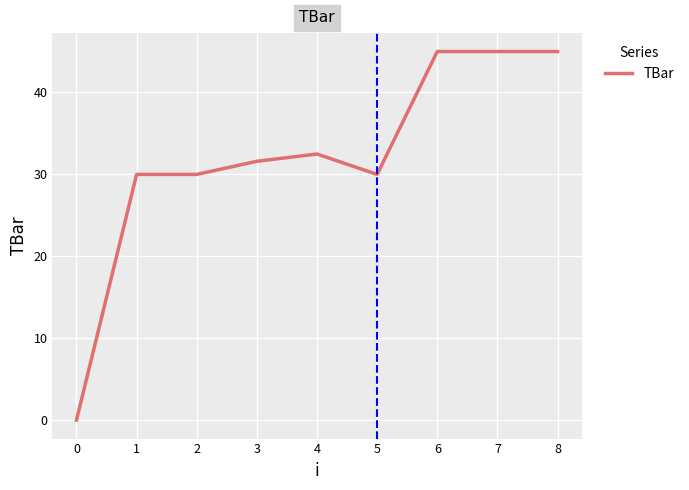

Approximately how many times larger is the value at 7 compared to 3?

1.4